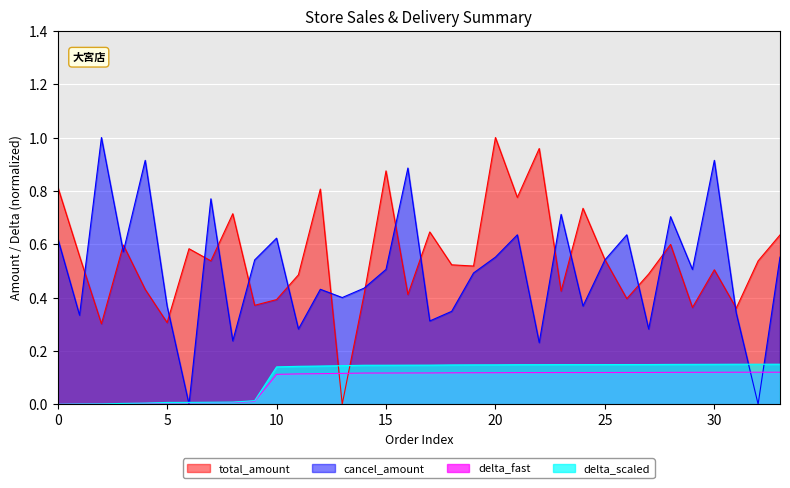

What are all the series names shown in the legend?

total_amount, cancel_amount, delta_fast, delta_scaled